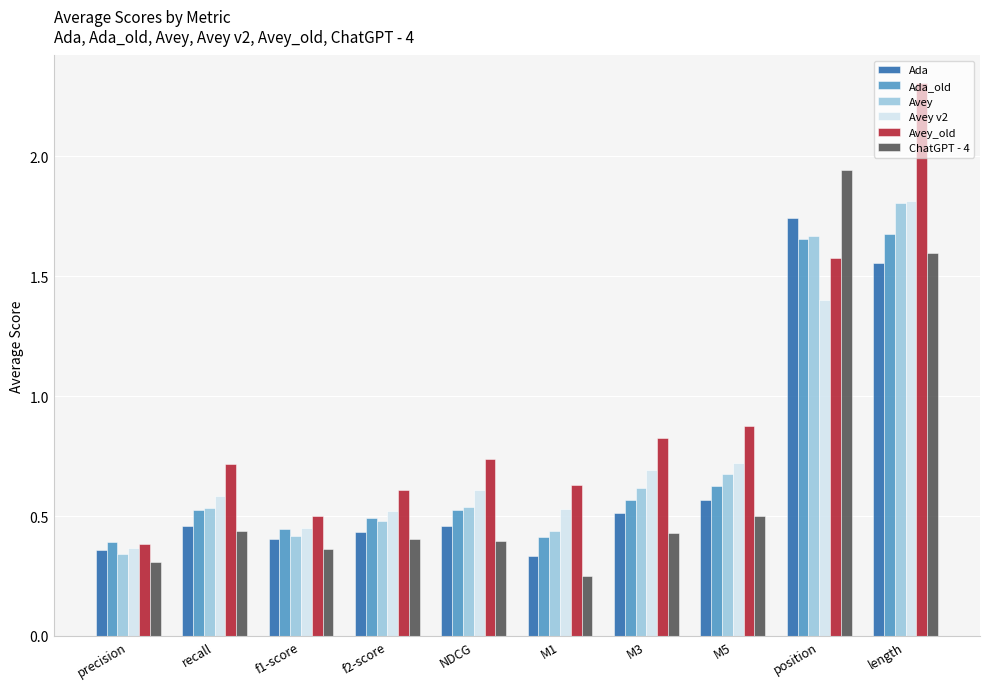

How many groups of bars are there?

10